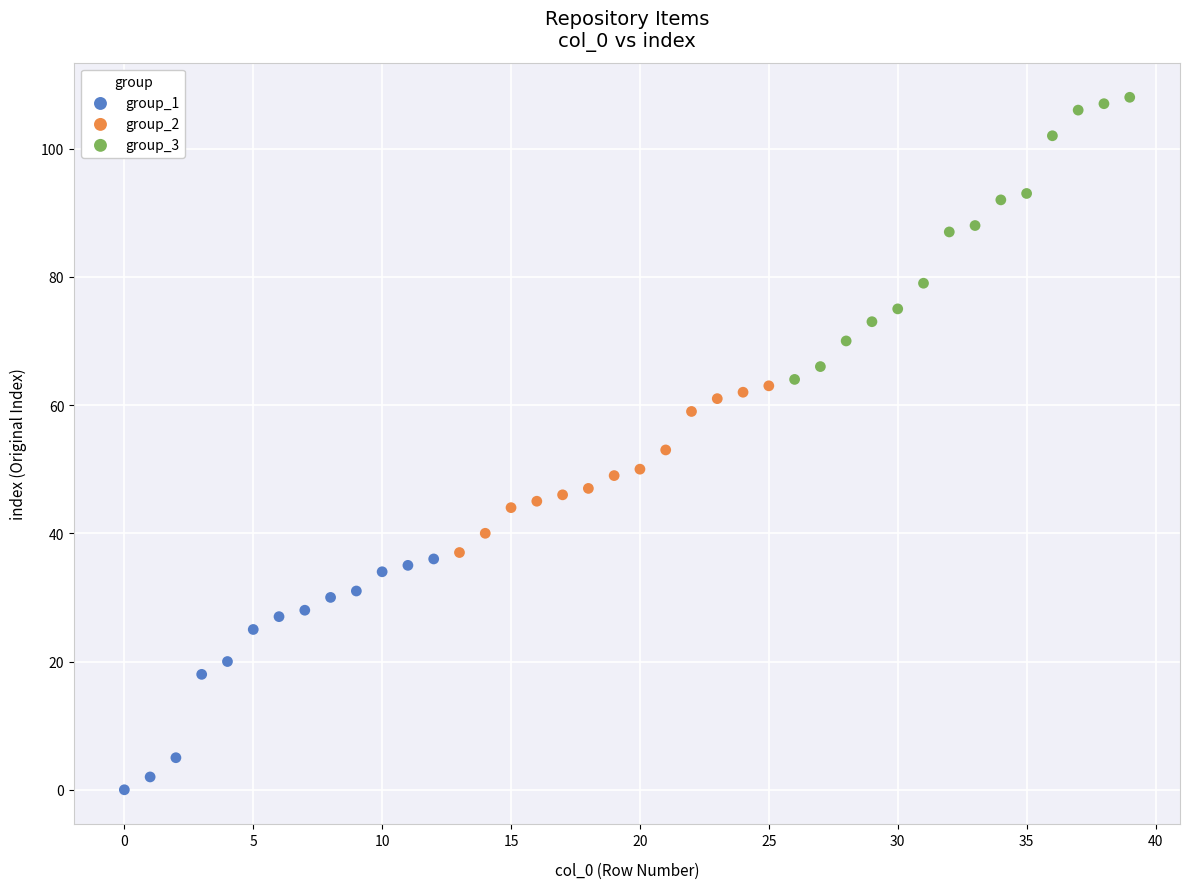

Which series reaches the maximum Y coordinate?

group_3